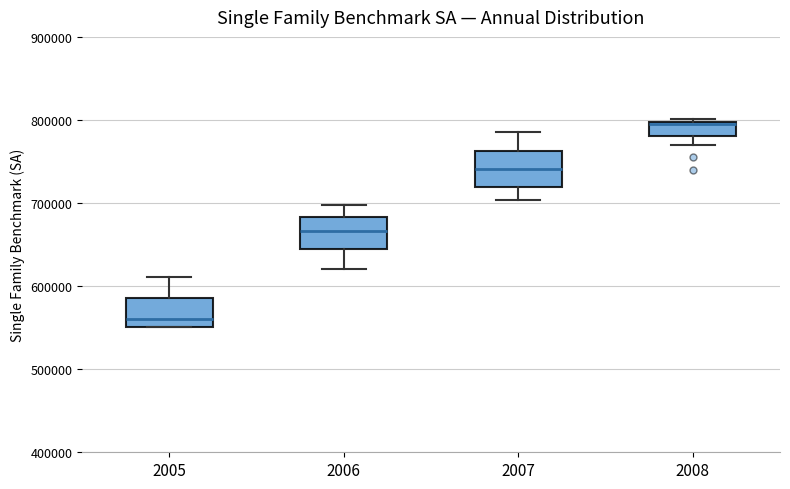

Reading left to right, transcribe this box plot: for each box, give where its median line is, the range the box spans, and where its two whiskers end, as read against the y-axis. The values are not printed on the chart, so give them approximately, as read against the axis.

2005: median 560000, box 550000 to 590000, whiskers 550000 to 610000
2006: median 670000, box 640000 to 680000, whiskers 620000 to 700000
2007: median 740000, box 720000 to 760000, whiskers 700000 to 790000
2008: median 800000, box 780000 to 800000, whiskers 770000 to 800000 (just above the box's upper edge)